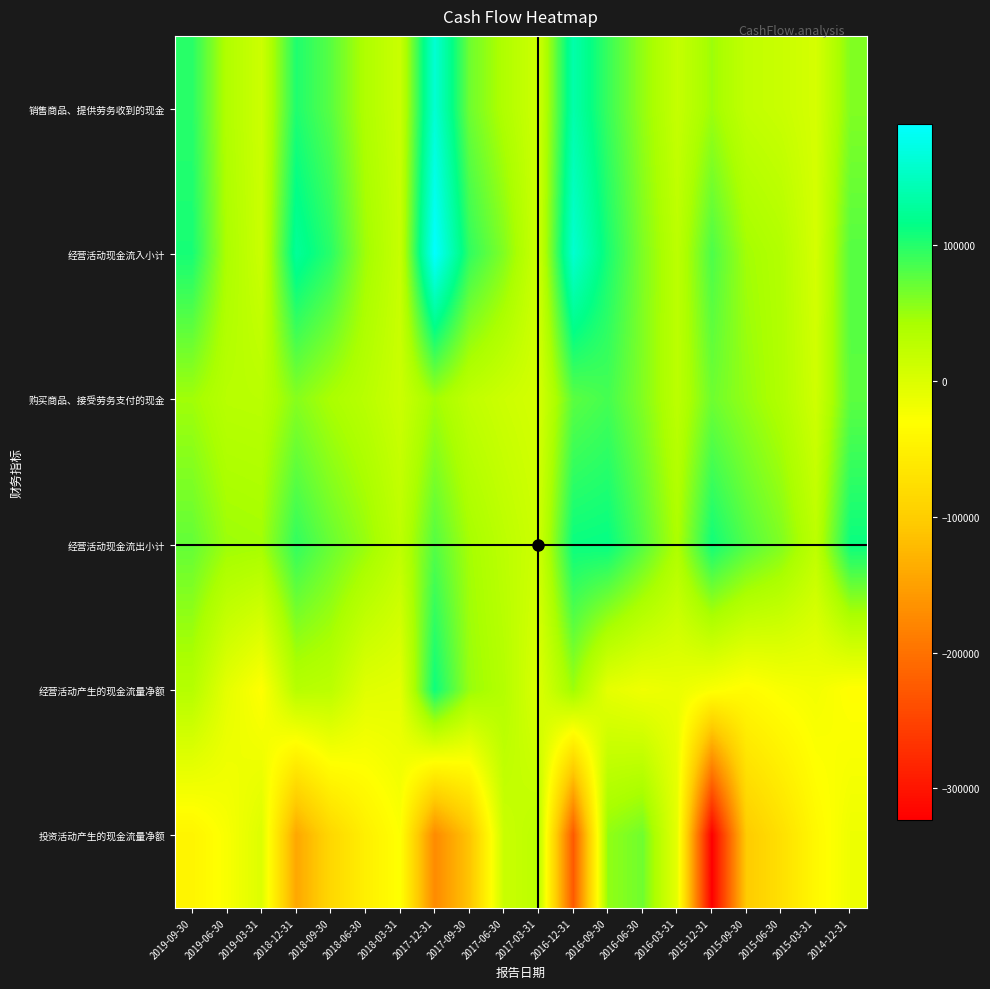

Which series has the largest range (max minus min)?

投资活动产生的现金流量净额